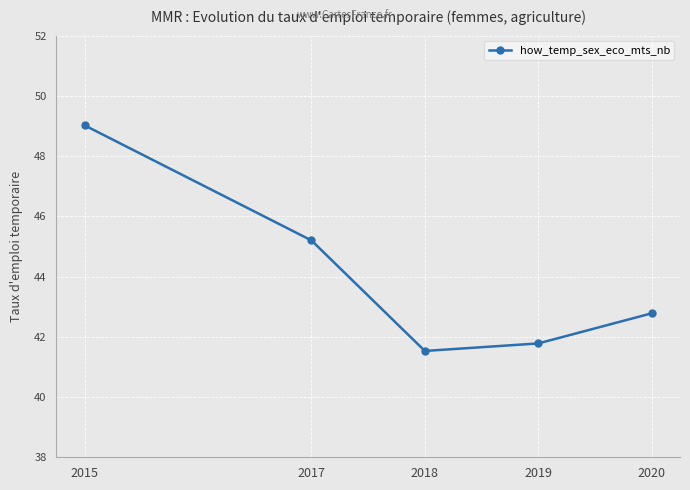

Approximately how many times larger is the value at 2017 compared to 2015?

0.9